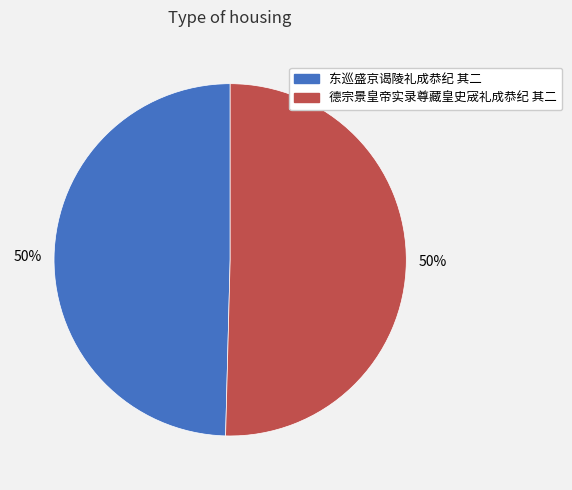

To the nearest percent, what is the average slice percentage?

50%